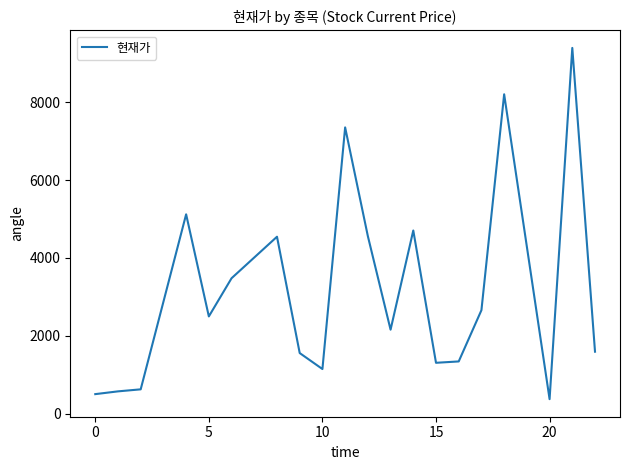

What is the difference between the maximum and minimum values?

9013